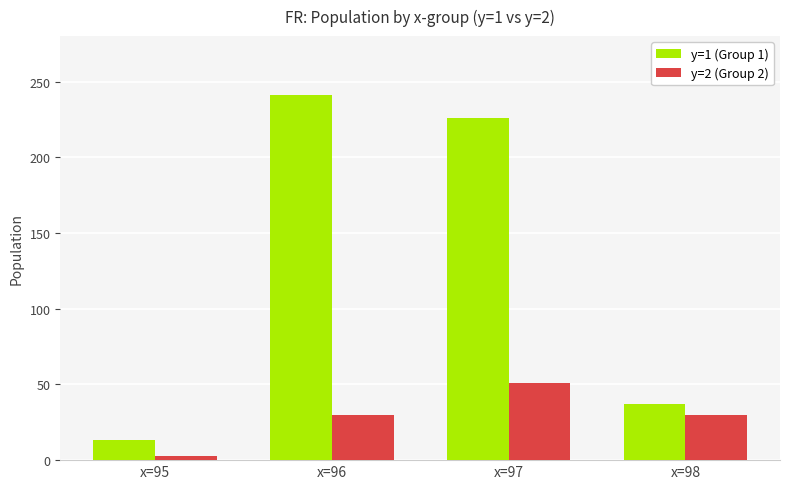

At which label does y=2 (Group 2) reach its peak?

x=97